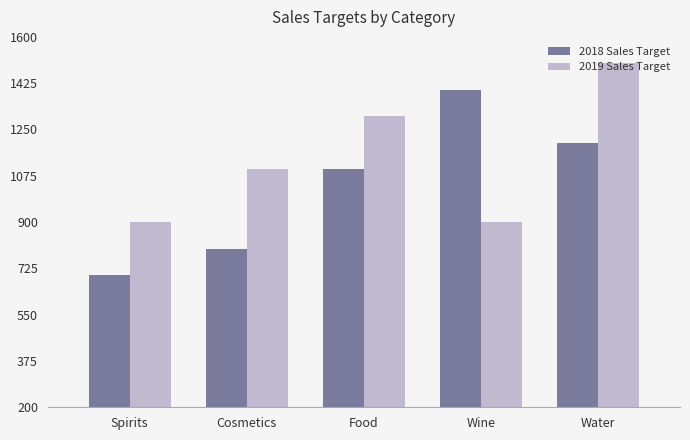

Reading right to left, what are all the values shown in this chart?

2018 Sales Target: Water=1200	Wine=1400	Food=1100	Cosmetics=800	Spirits=700
2019 Sales Target: Water=1500	Wine=900	Food=1300	Cosmetics=1100	Spirits=900